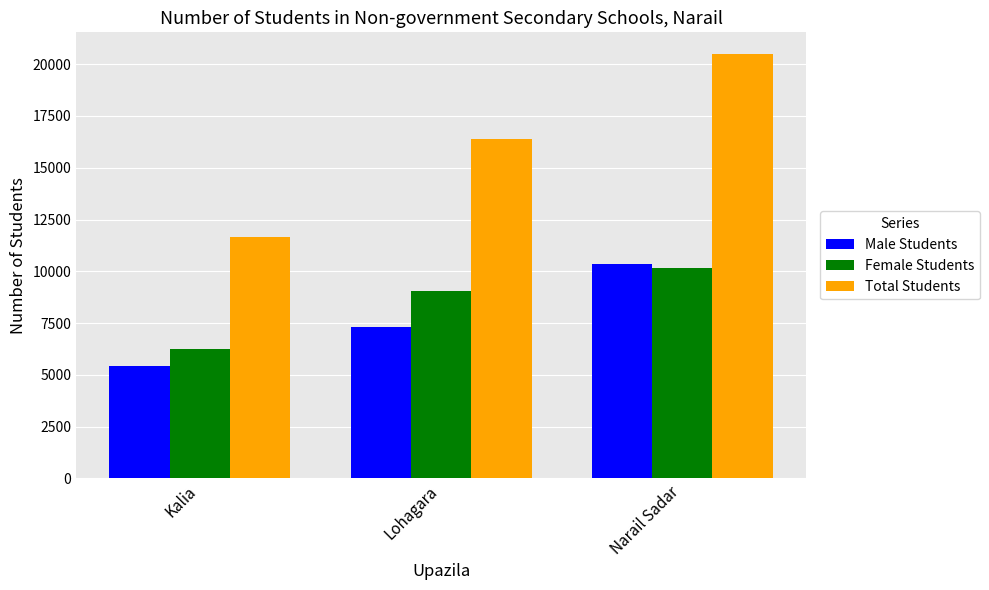

Does the chart contain any negative values?

No